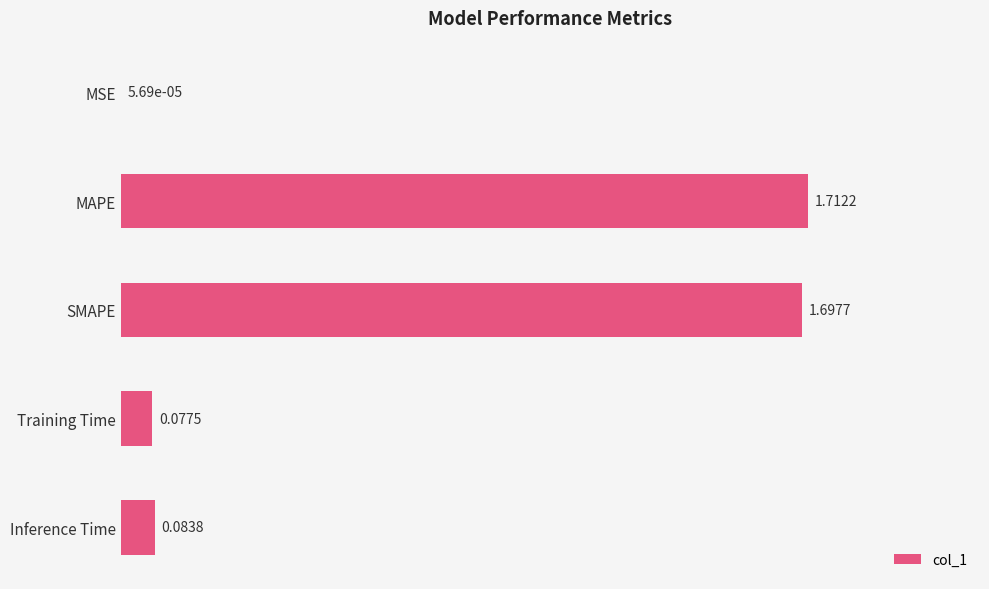

Which category has the highest value across all series?

MAPE